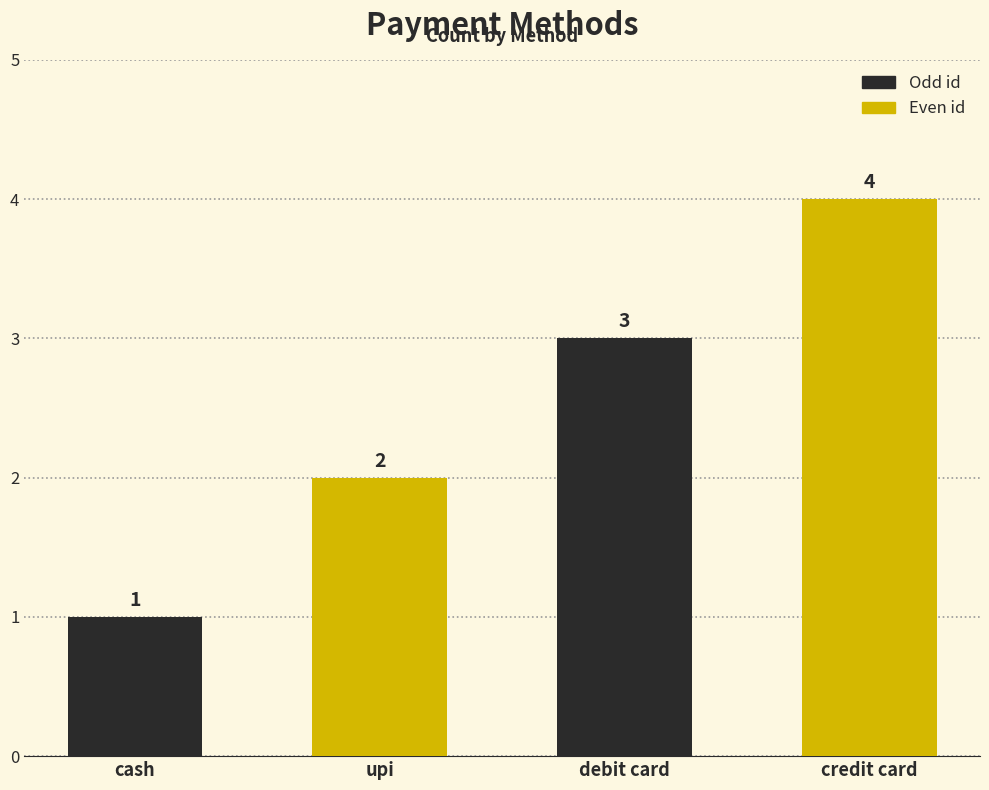

Which has a higher value, upi or credit card?

credit card